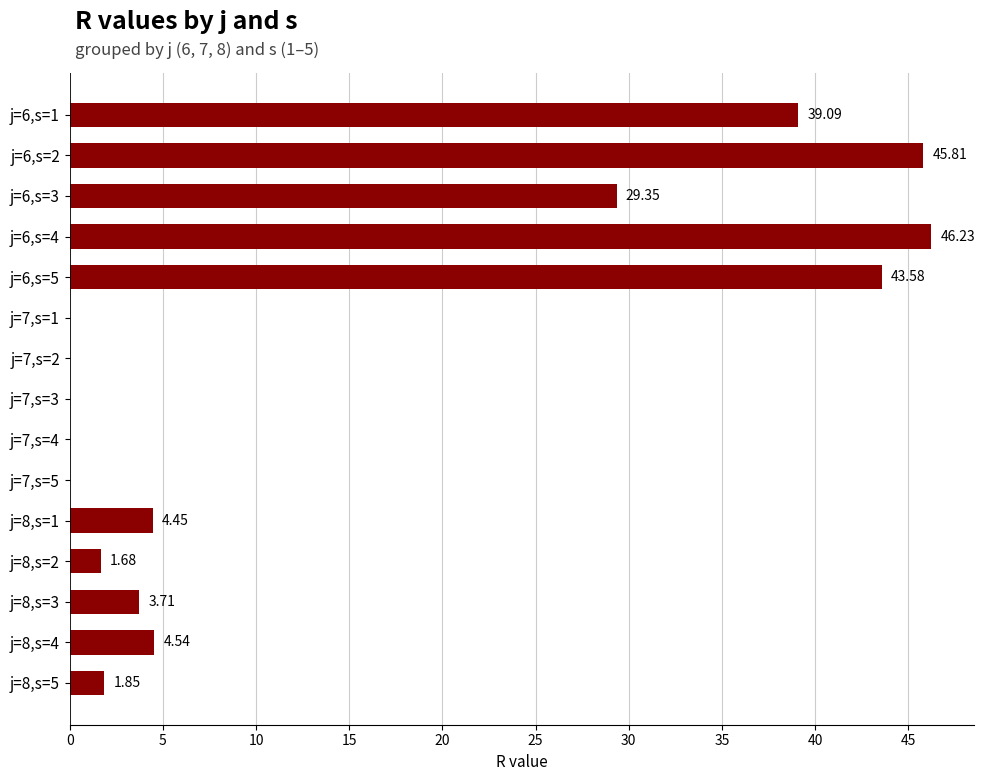

What is the change in value from j=7,s=5 to j=8,s=2?

+1.7